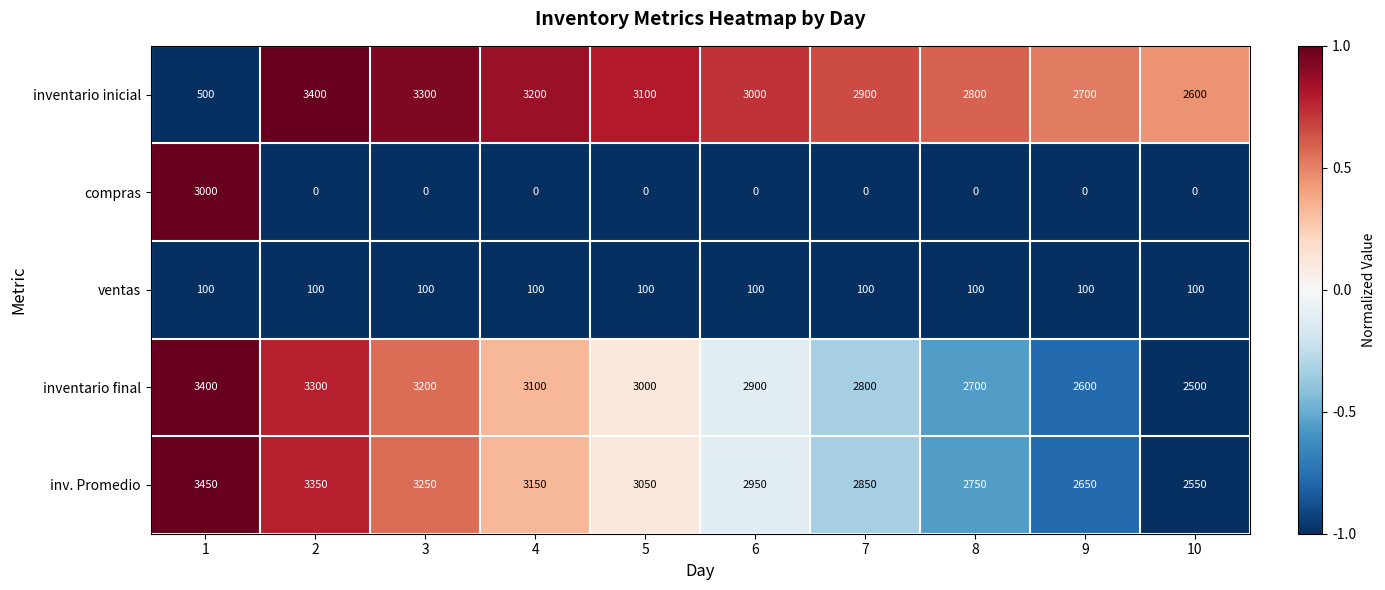

Rank the series at 2 from lowest to highest value.

compras, ventas, inventario final, inv. Promedio, inventario inicial